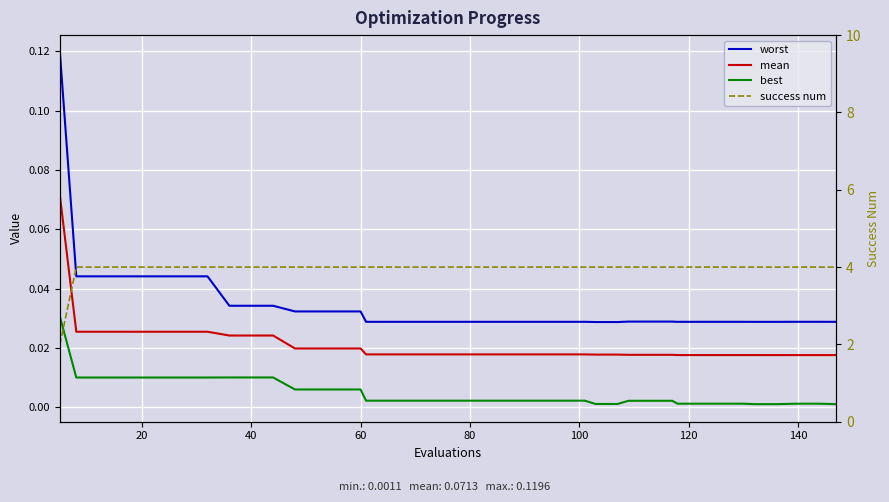

True or false: mean has more than 2 points higher than both neighbors.

False